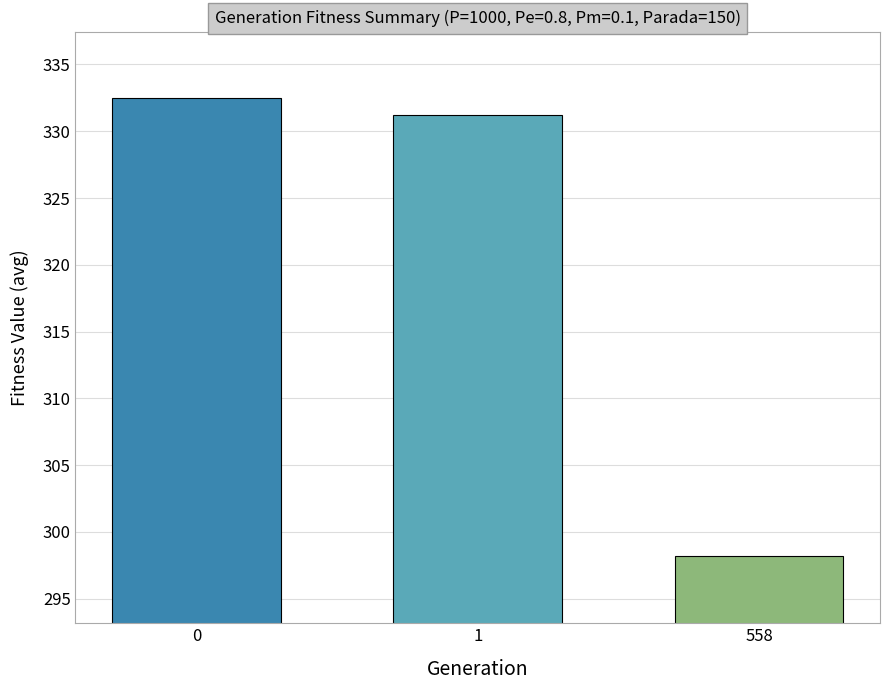

Rank the categories by value from highest to lowest.

0, 1, 558